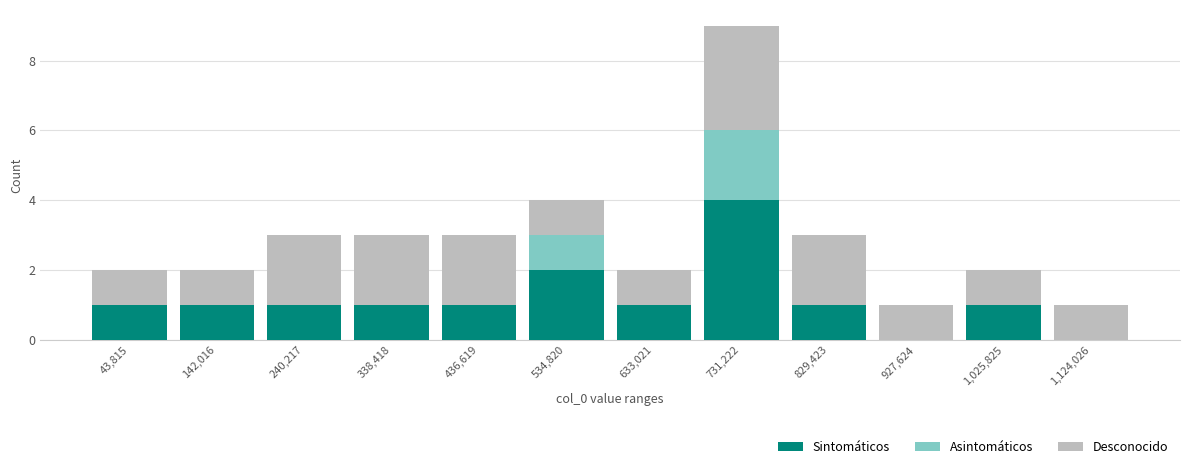

What is the maximum value for Sintomáticos?

4